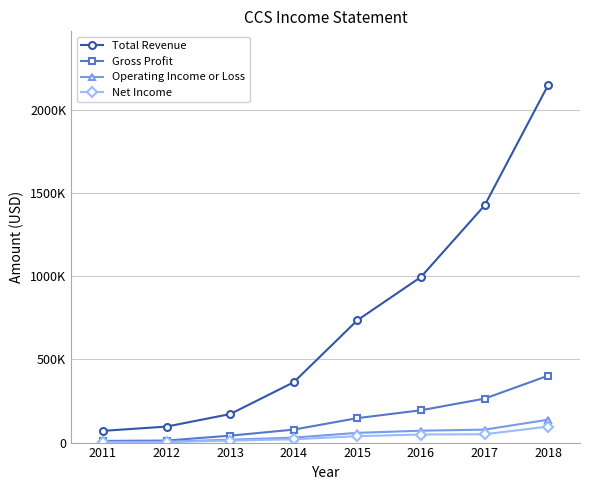

What is the maximum value for Gross Profit?

402000